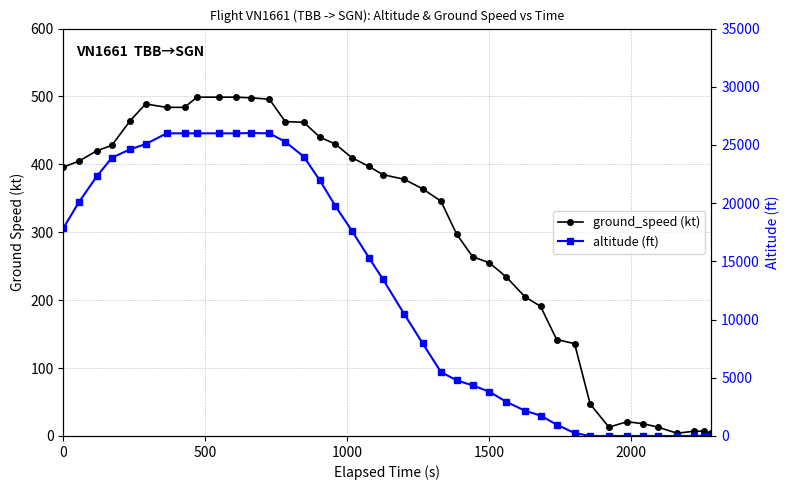

Is it true that altitude (ft) equals 336 at 29?

False